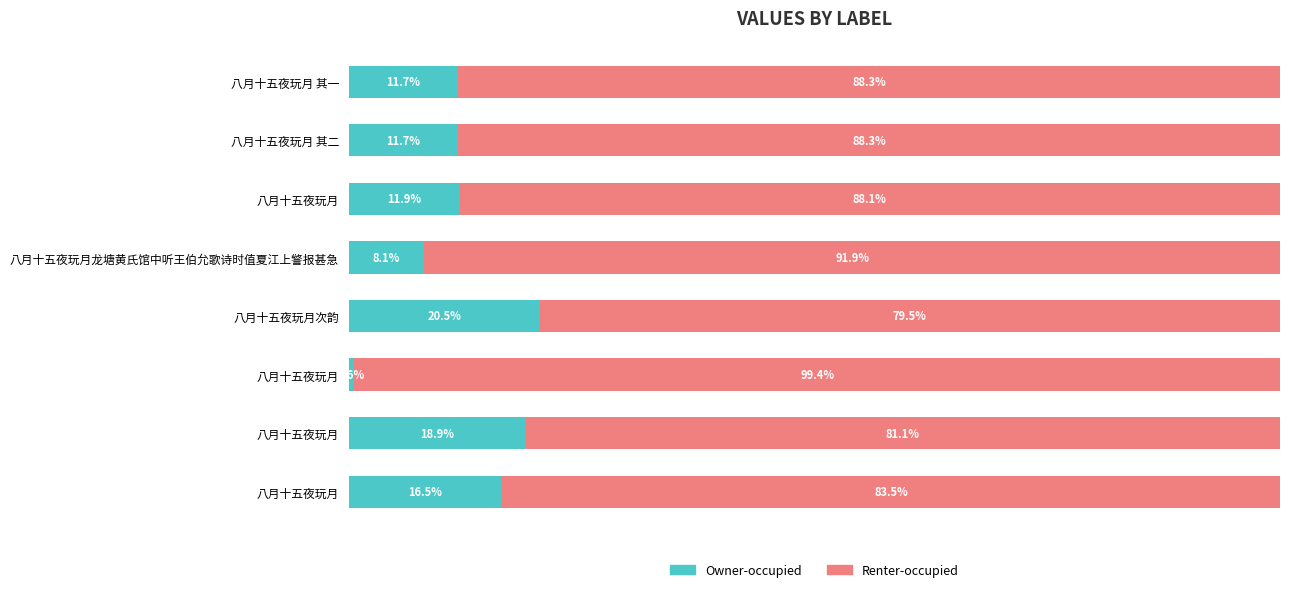

What is the difference between the maximum and minimum values in the Owner-occupied series?

19.9